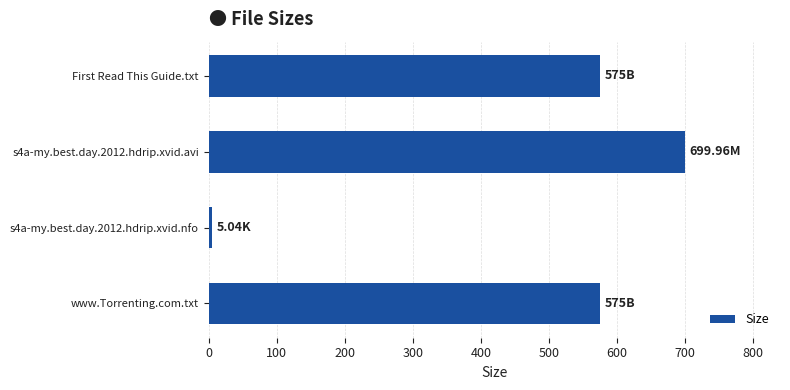

What is the difference between the maximum and minimum values?

694.9